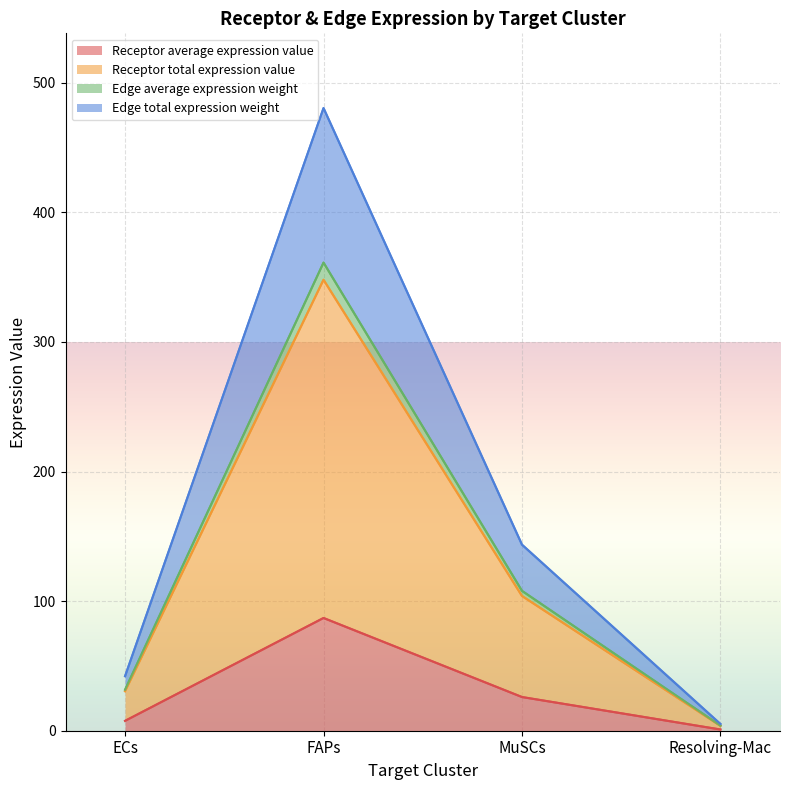

What is the label of the 1st point from the right?

Resolving-Mac